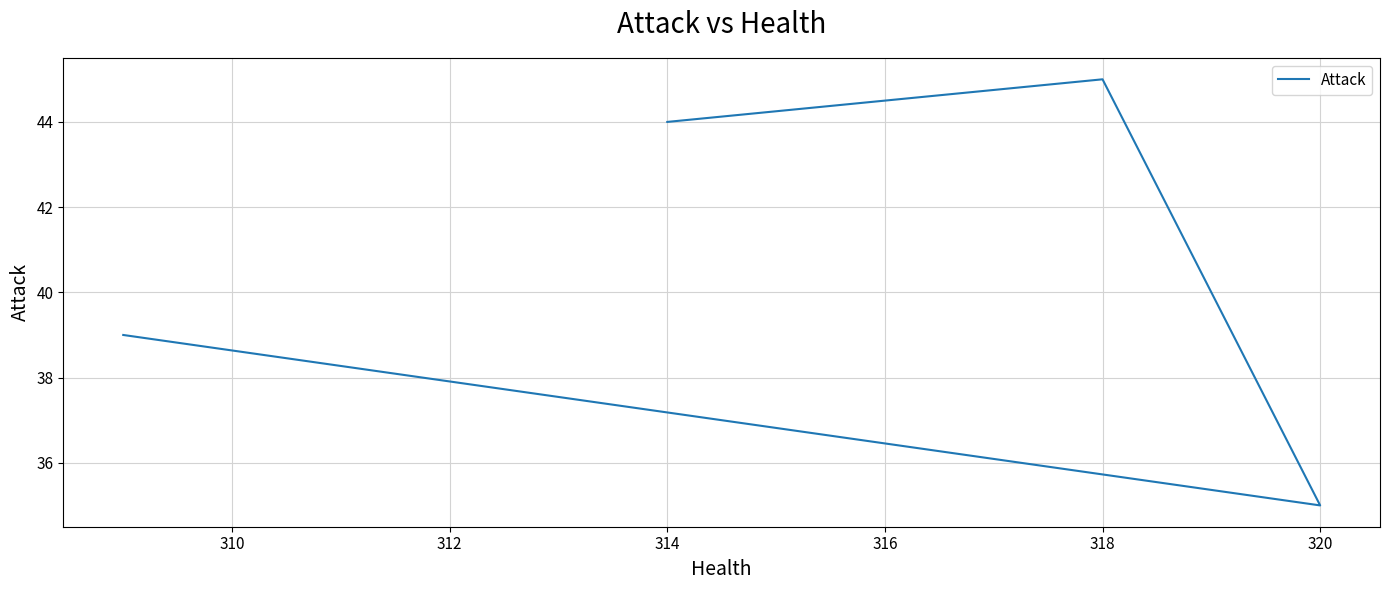

What is the difference between the second highest and minimum values?

9